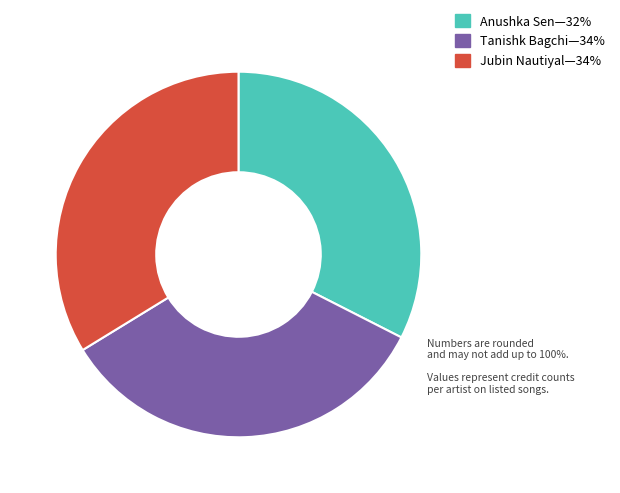

Is there a majority slice in this chart?

No